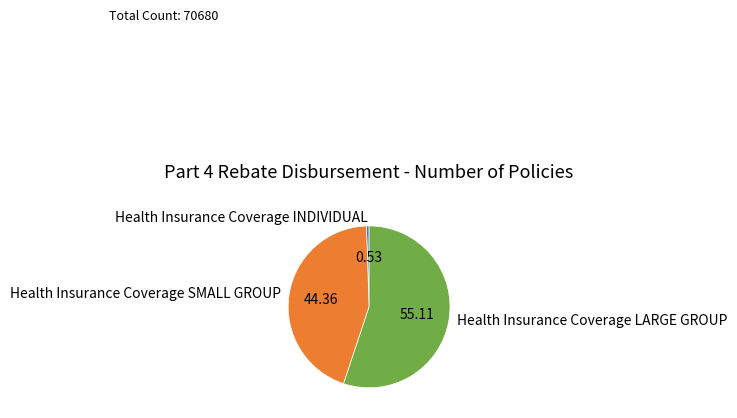

How many segments does this pie chart have?

3